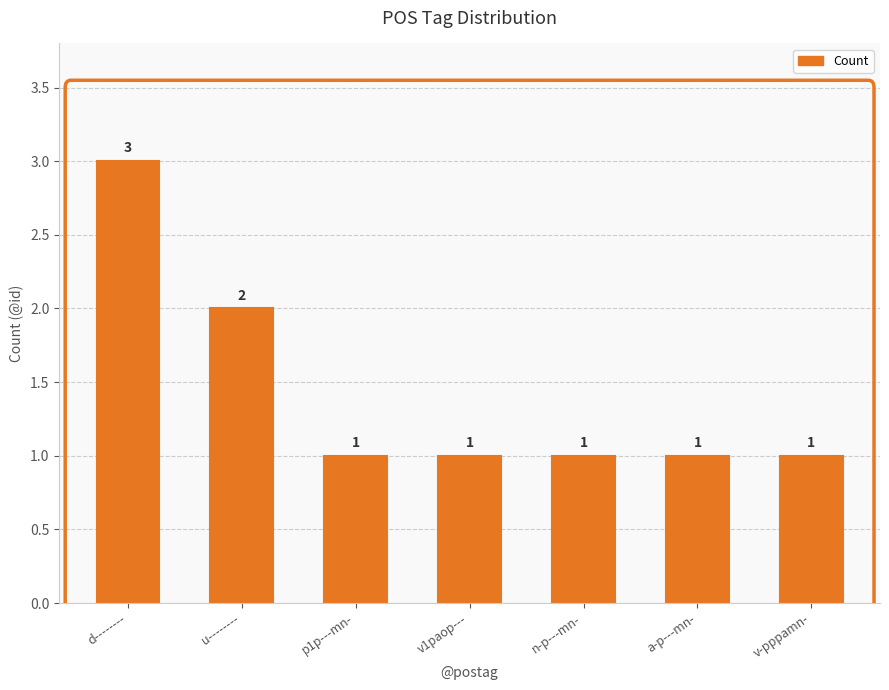

Is it true that the value at u-------- is 0?

False